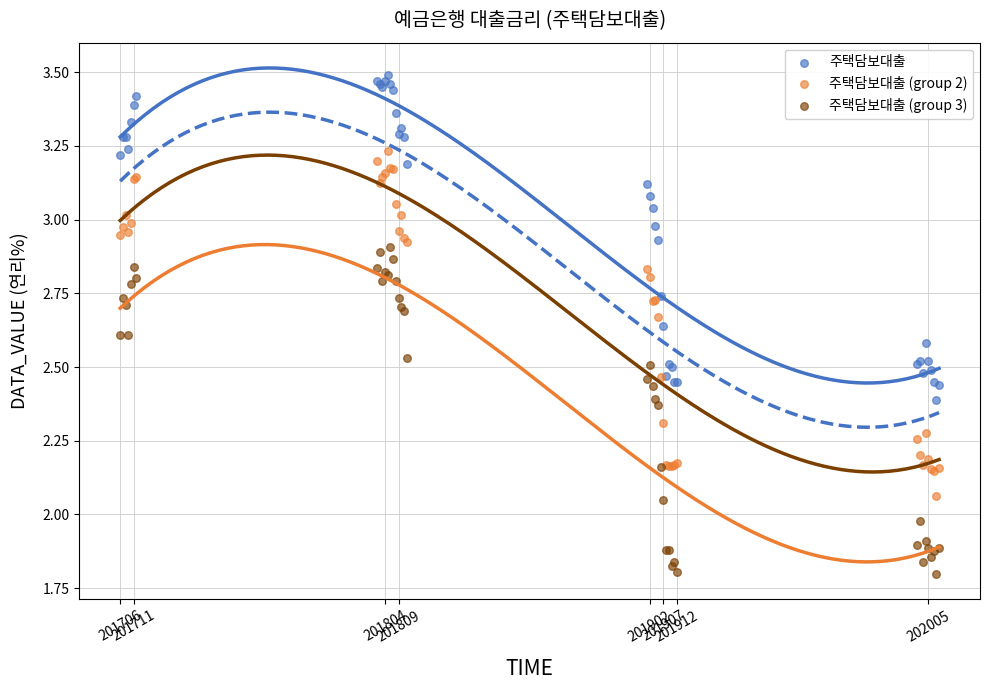

Which series reaches the maximum Y coordinate?

주택담보대출